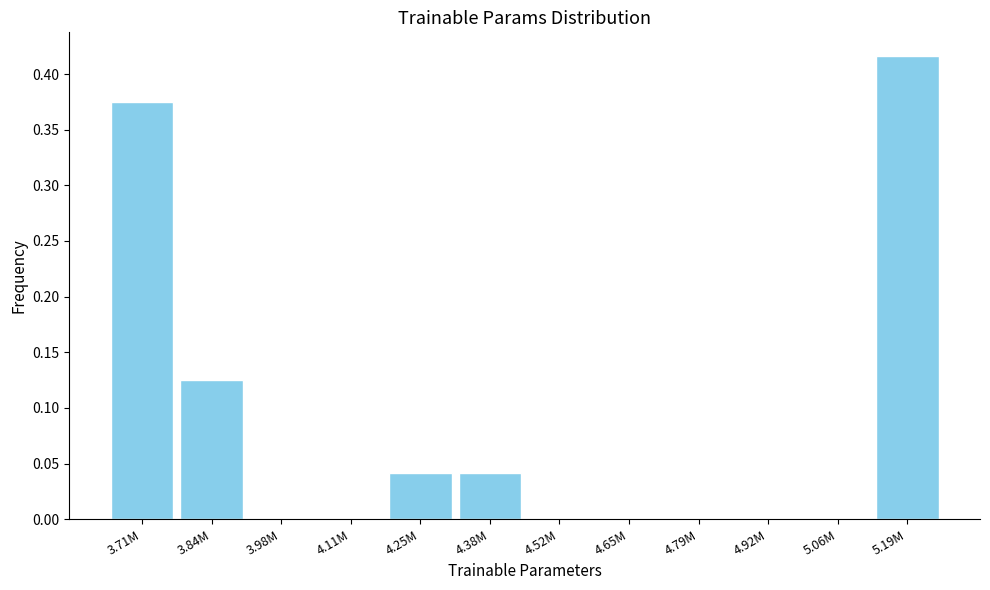

What is the sum of all values?

1.0